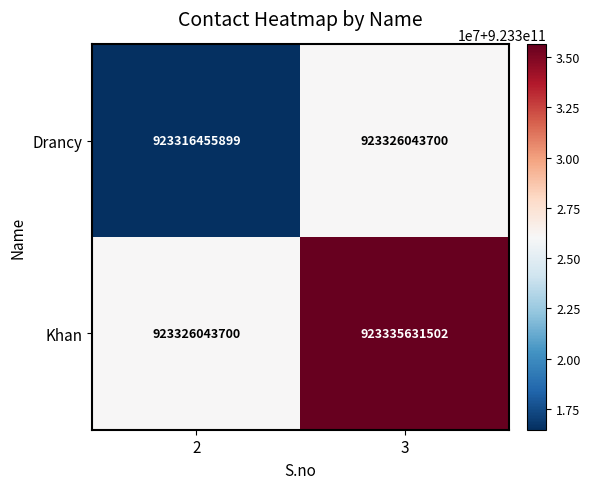

What is the maximum value shown in the chart?

923335631502